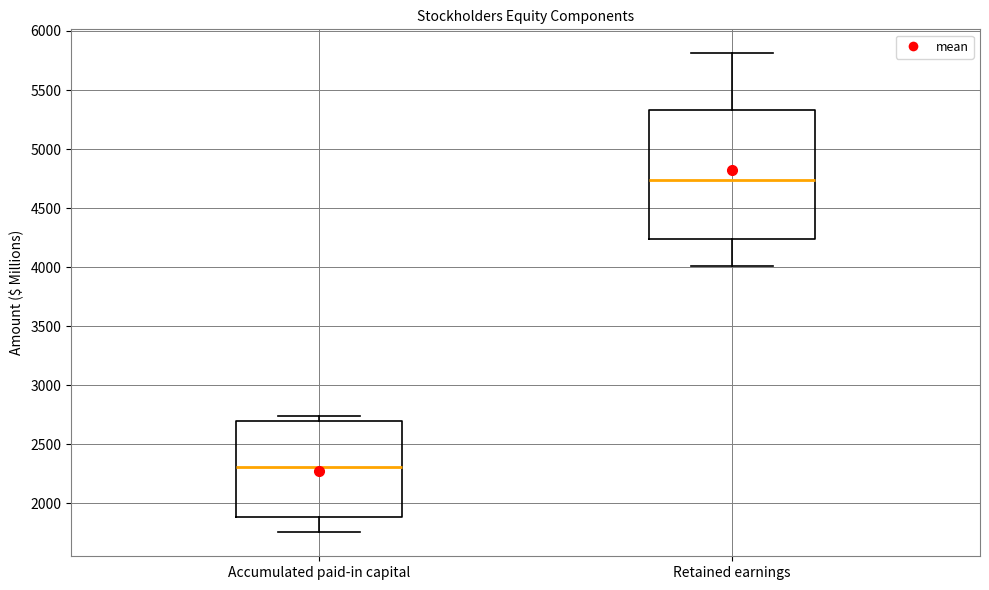

Where does the median line of the box for Accumulated paid-in capital sit on the y-axis? The values are not printed on the chart, so give them approximately, as read against the axis.

2300